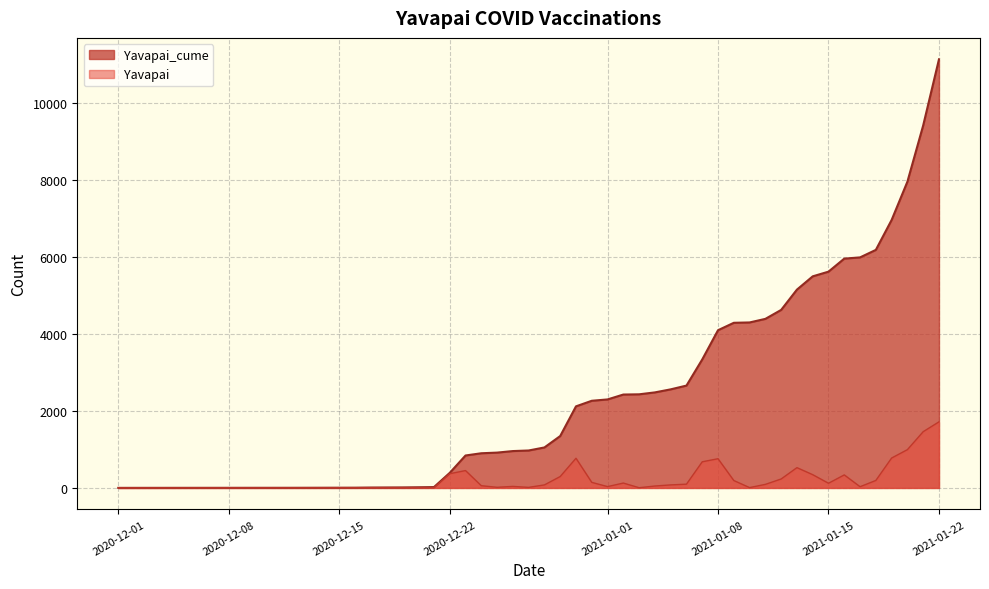

How many series are shown in this chart?

2